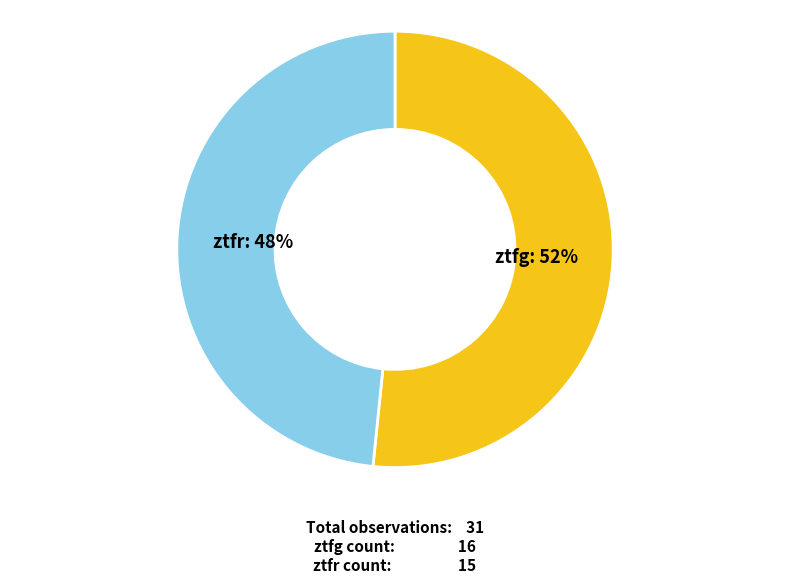

Does ztfg represent more than half of the total?

Yes